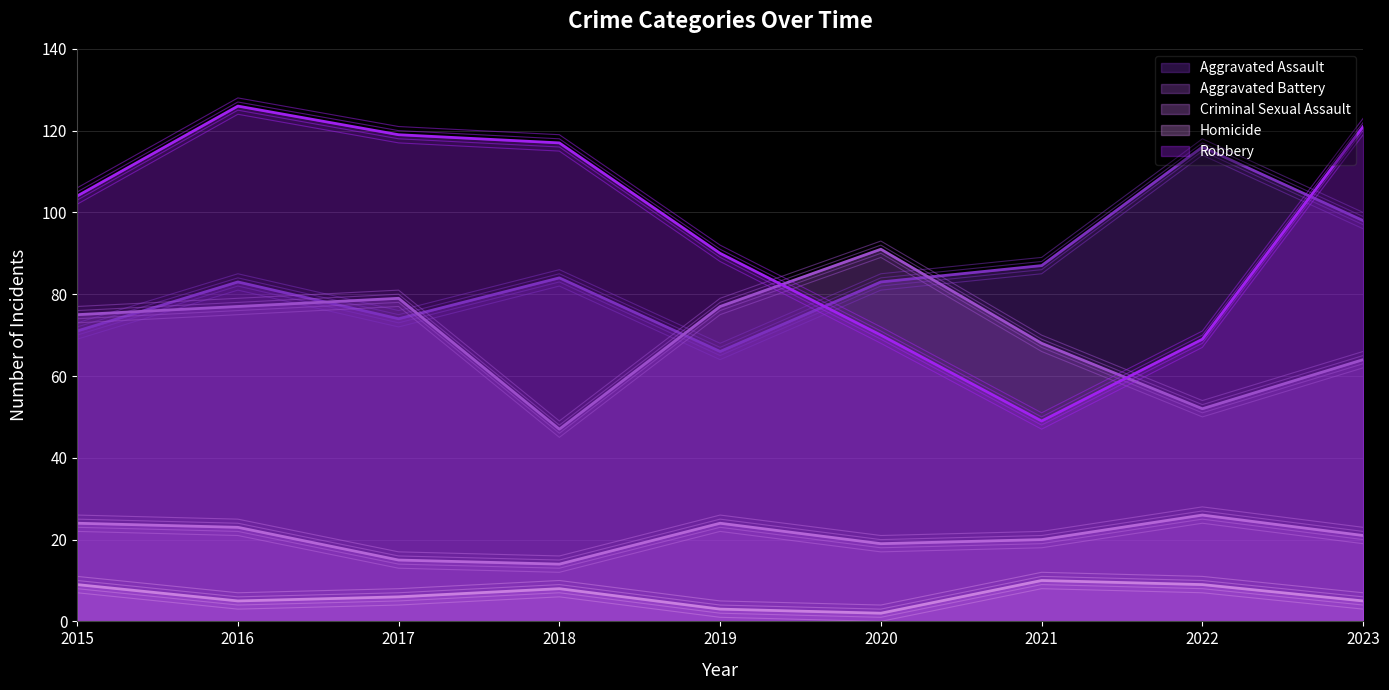

Count the number of categories in the chart.

9